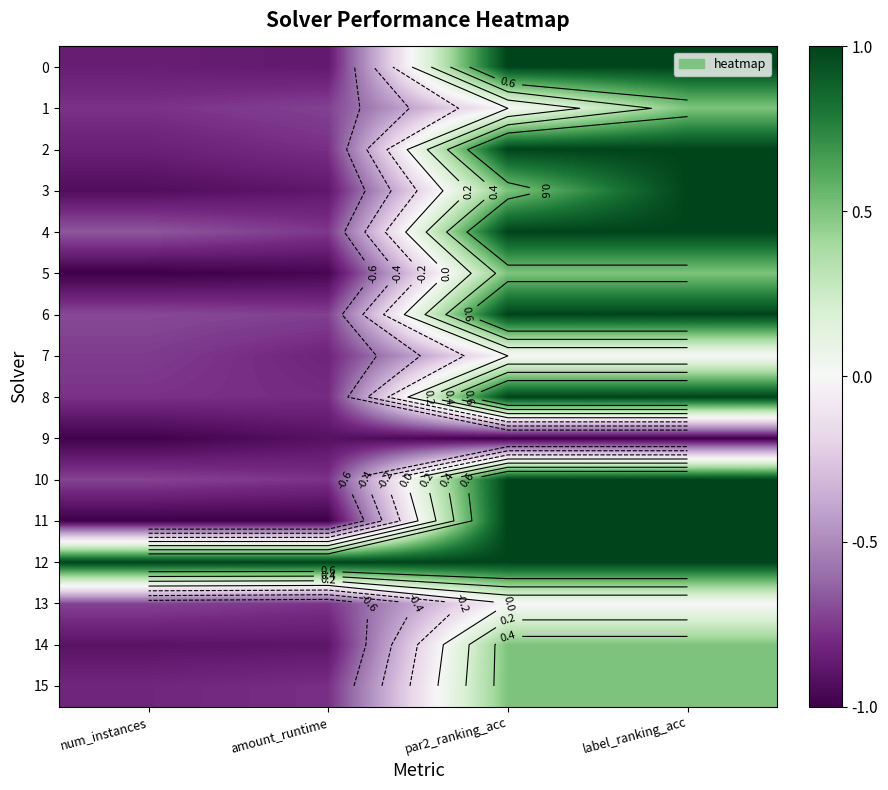

Count the 10 values in the range 0 to 1.

2